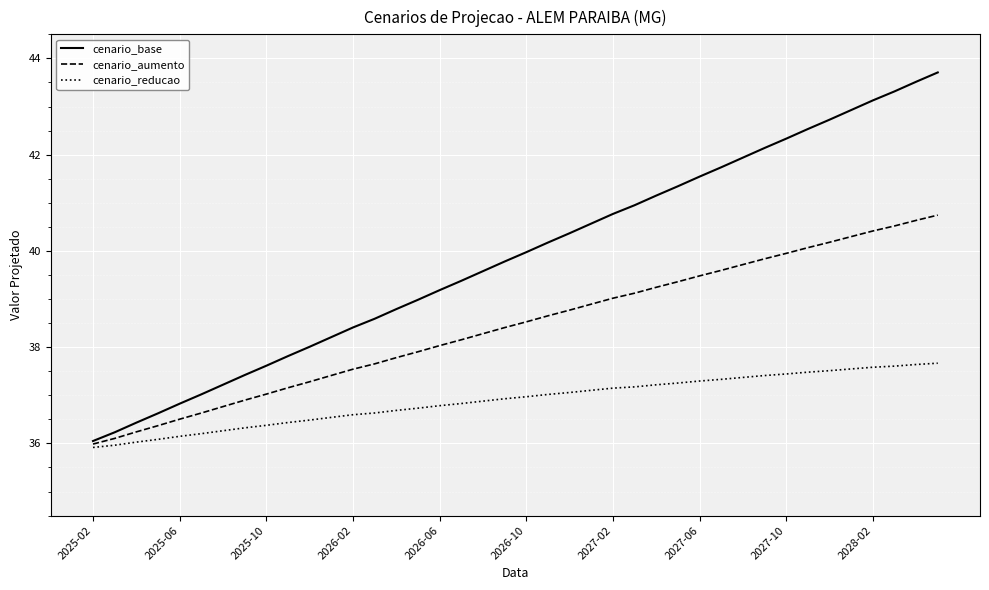

What is the difference between the second highest and minimum values in the cenario_base series?

7.5